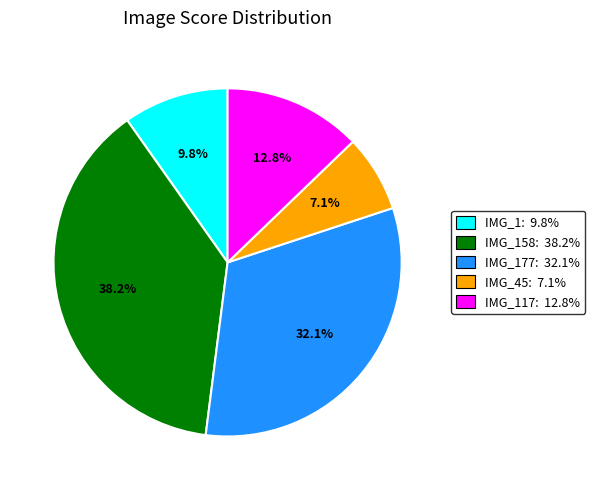

Is there a majority slice in this chart?

No